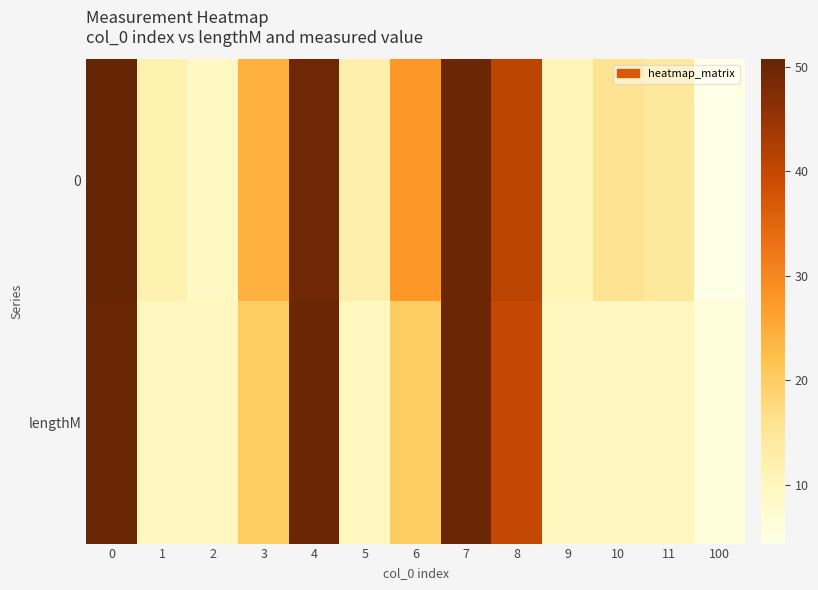

Rank the series by their average value, from lowest to highest.

lengthM, 0